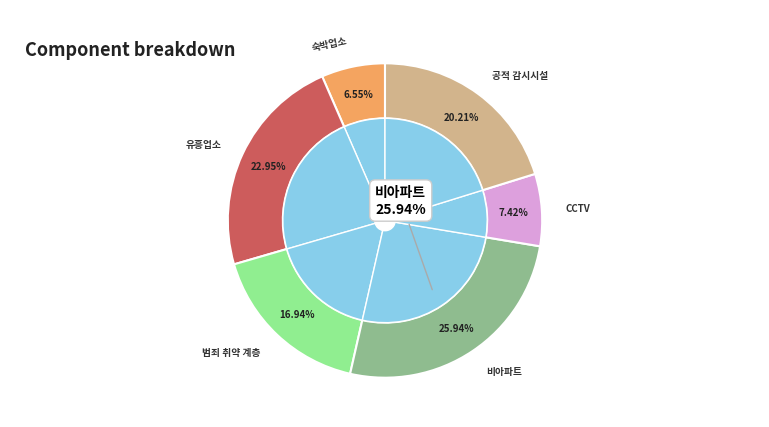

To the nearest percent, what is the average slice percentage?

17%